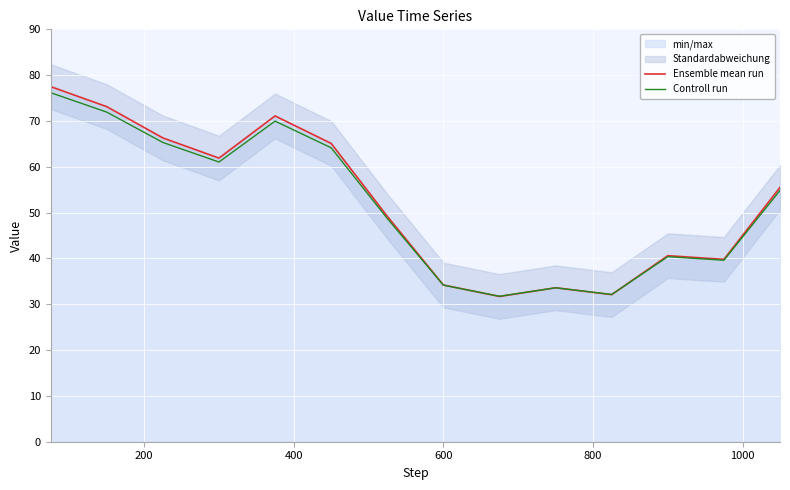

What are all the series names shown in the legend?

Ensemble mean run, Controll run